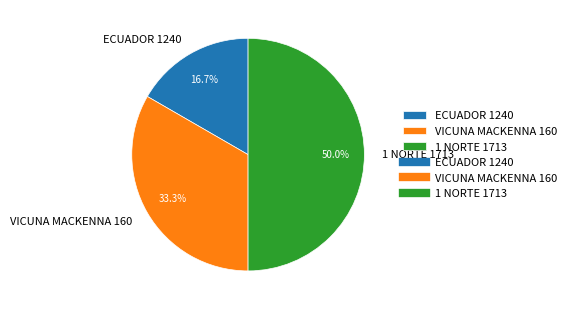

What is the smallest slice in the pie chart?

ECUADOR 1240